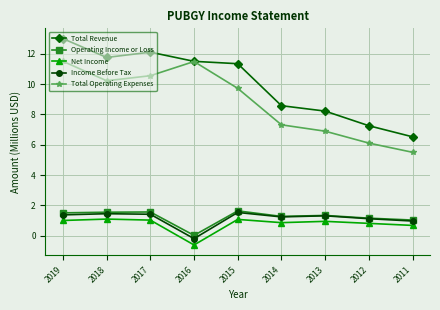

What is the difference between the Operating Income or Loss values at 2013 and 2017?

0.2